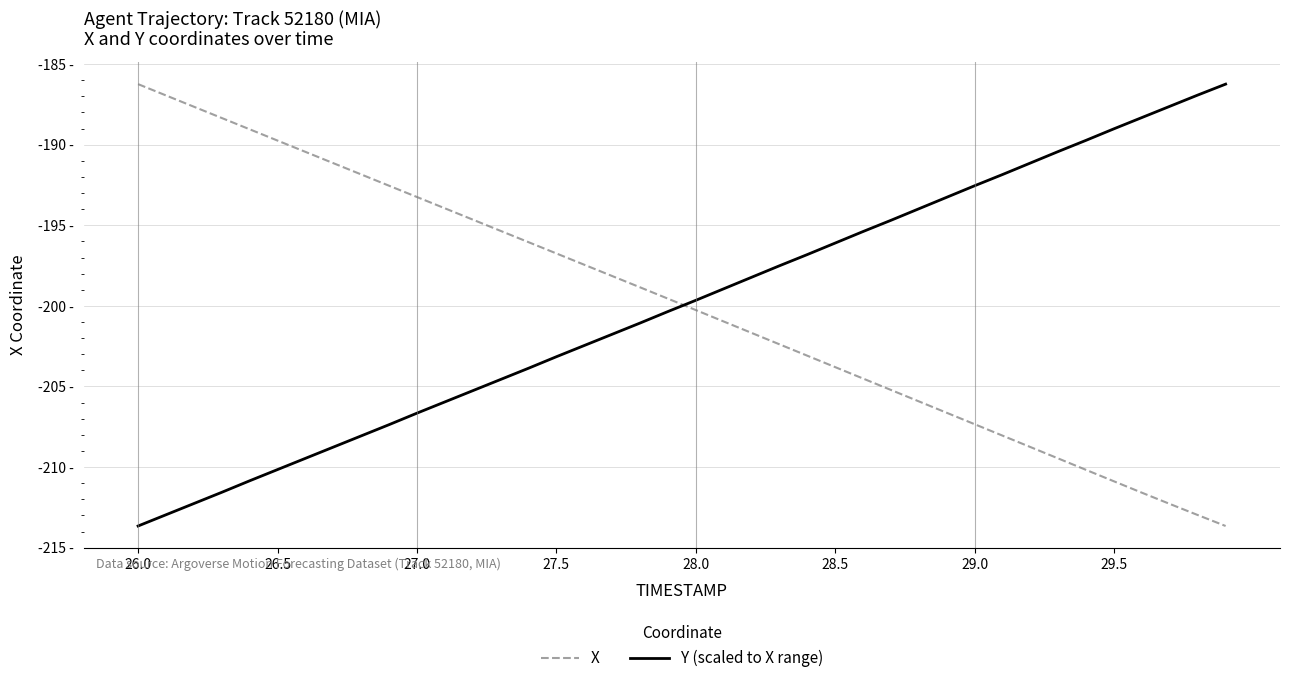

Is this an area chart (filled region under the line)?

No